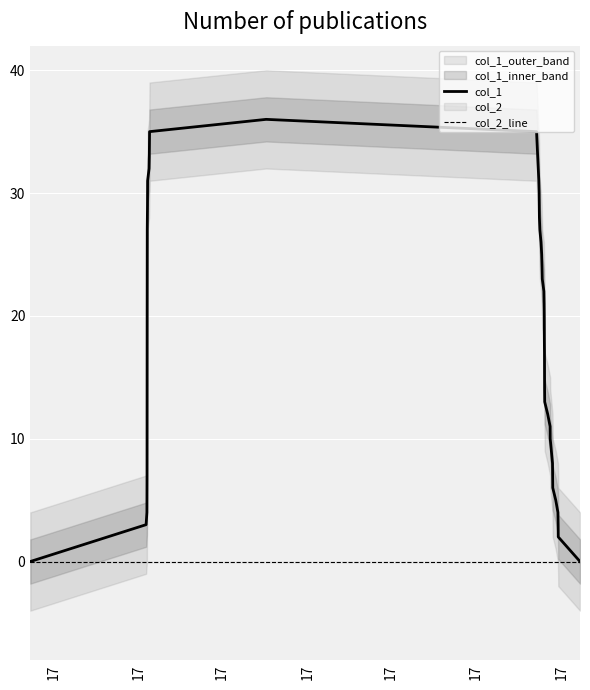

Count the number of data series in this chart.

2